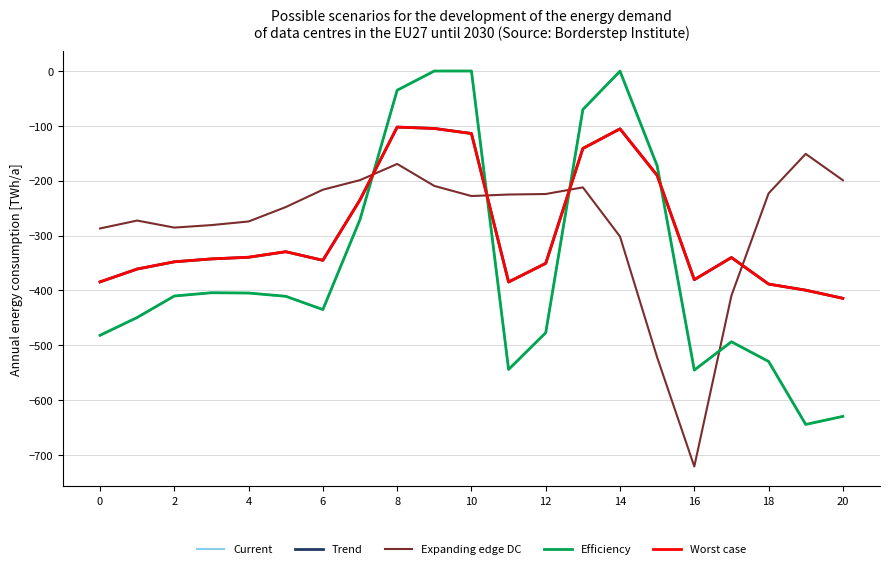

Is this an area chart (filled region under the line)?

No